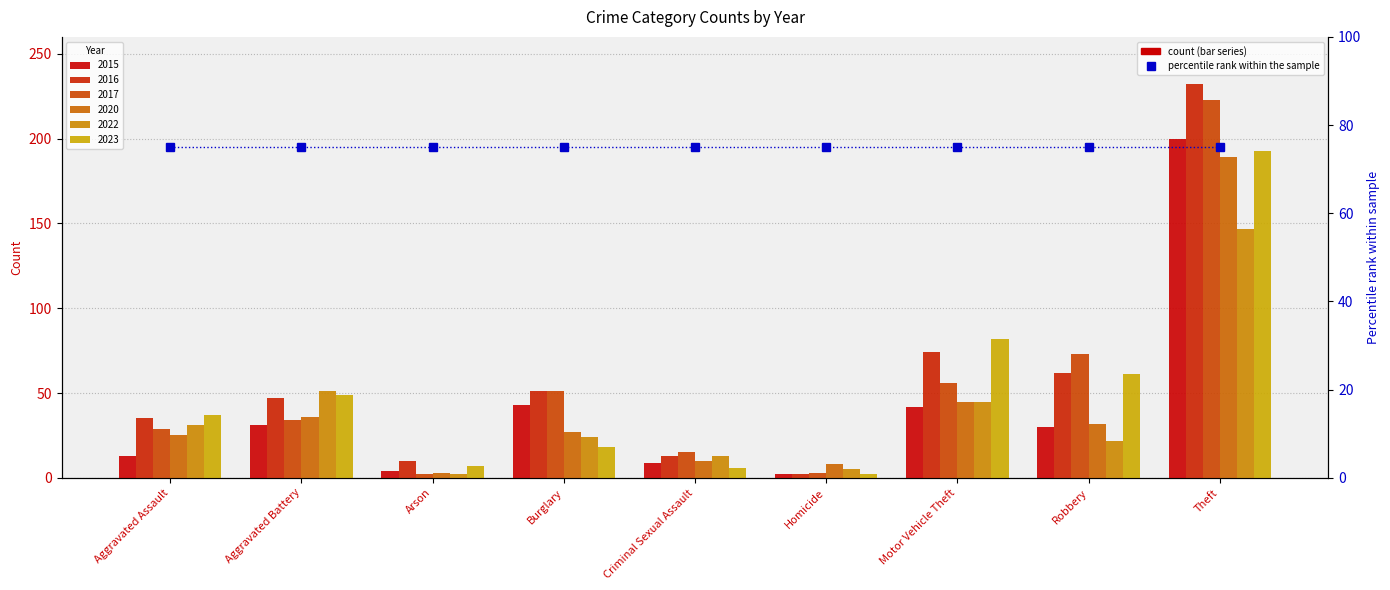

Reading right to left, extract all data points from this chart.

2015: Theft=200	Robbery=30	Motor Vehicle Theft=42	Homicide=2	Criminal Sexual Assault=9	Burglary=43	Arson=4	Aggravated Battery=31	Aggravated Assault=13
2016: Theft=232	Robbery=62	Motor Vehicle Theft=74	Homicide=2	Criminal Sexual Assault=13	Burglary=51	Arson=10	Aggravated Battery=47	Aggravated Assault=35
2017: Theft=223	Robbery=73	Motor Vehicle Theft=56	Homicide=3	Criminal Sexual Assault=15	Burglary=51	Arson=2	Aggravated Battery=34	Aggravated Assault=29
2020: Theft=189	Robbery=32	Motor Vehicle Theft=45	Homicide=8	Criminal Sexual Assault=10	Burglary=27	Arson=3	Aggravated Battery=36	Aggravated Assault=25
2022: Theft=147	Robbery=22	Motor Vehicle Theft=45	Homicide=5	Criminal Sexual Assault=13	Burglary=24	Arson=2	Aggravated Battery=51	Aggravated Assault=31
2023: Theft=193	Robbery=61	Motor Vehicle Theft=82	Homicide=2	Criminal Sexual Assault=6	Burglary=18	Arson=7	Aggravated Battery=49	Aggravated Assault=37